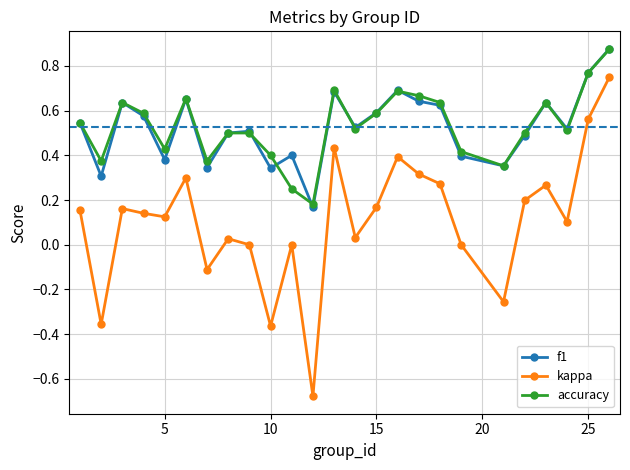

True or false: accuracy and kappa cross at least once.

False